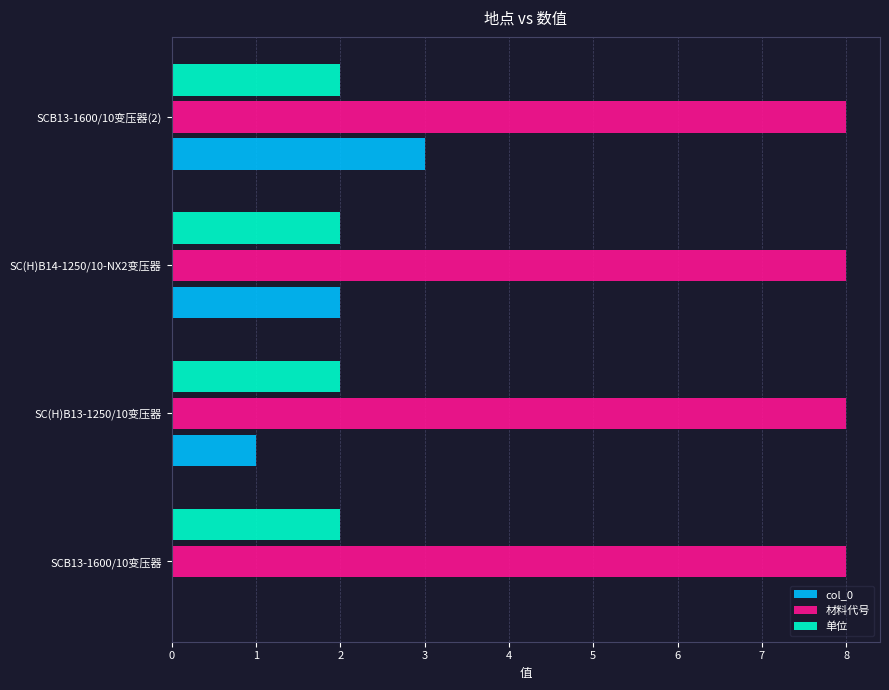

Is it true that 单位 equals 2 at SCB13-1600/10变压器(2)?

True